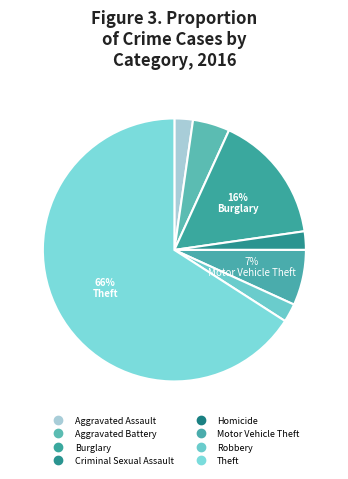

What is the change in value from Aggravated Assault to Homicide?

-1